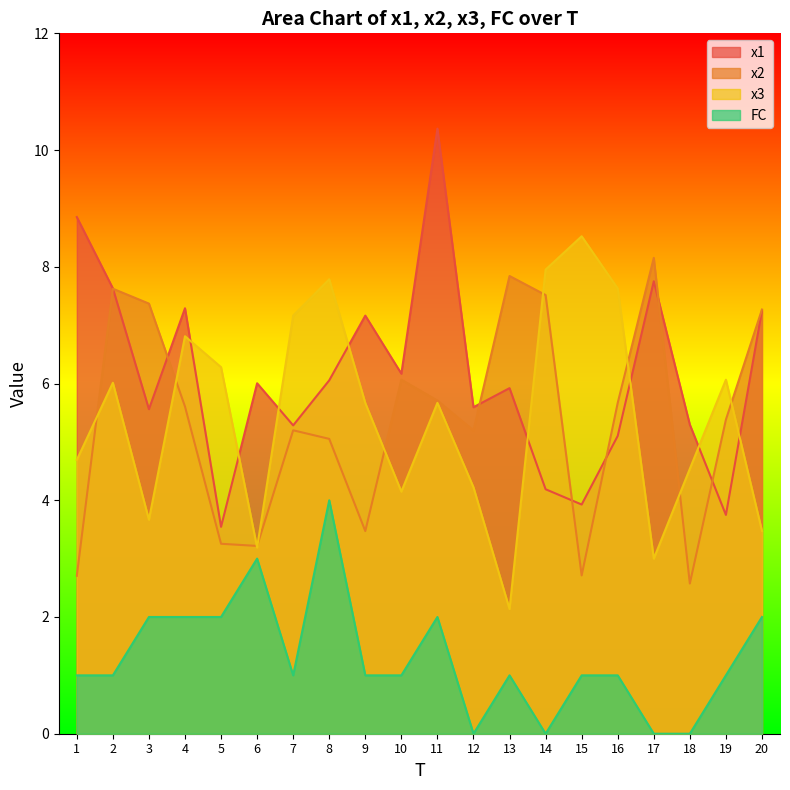

At which category is the sum across all series the highest?

11